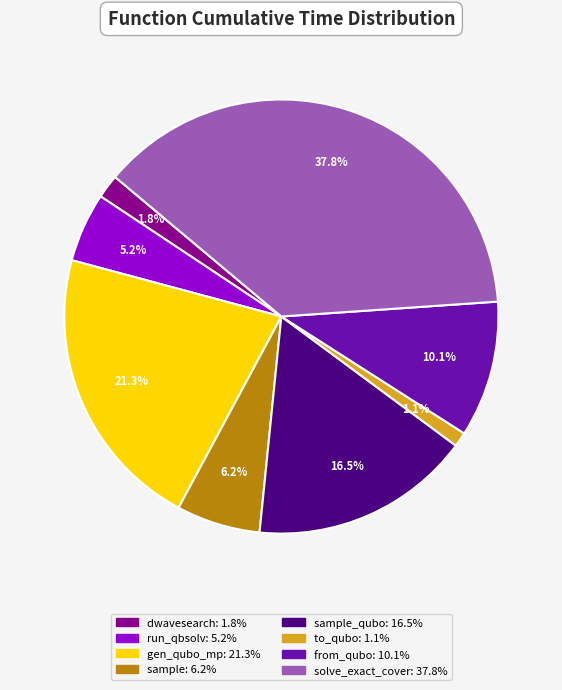

Is there any slice that represents more than half of the pie?

No